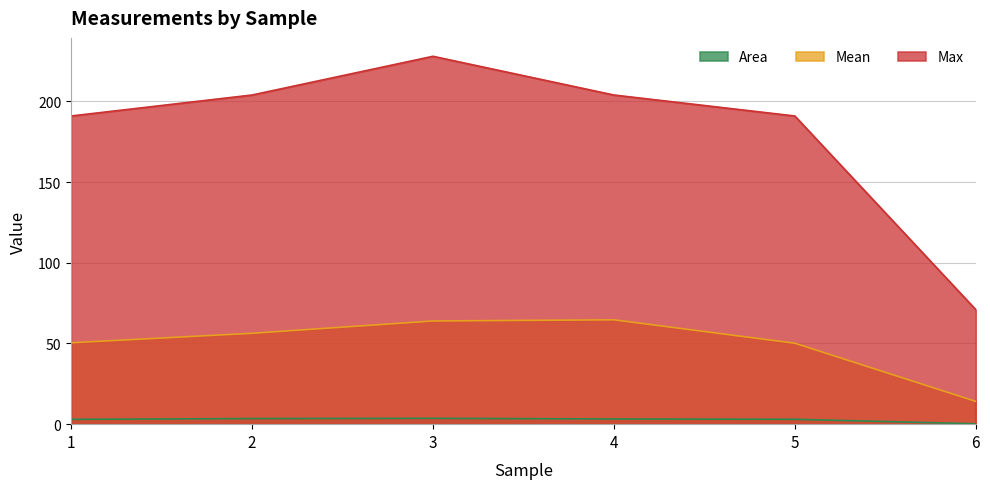

Reading left to right, transcribe all the data shown in this chart.

Area: 3.0	3.5	3.6	3.2	3.0	0.2
Mean: 50.5	56.3	63.9	64.7	50.2	14.1
Max: 191.0	204.0	228.0	204.0	191.0	71.0